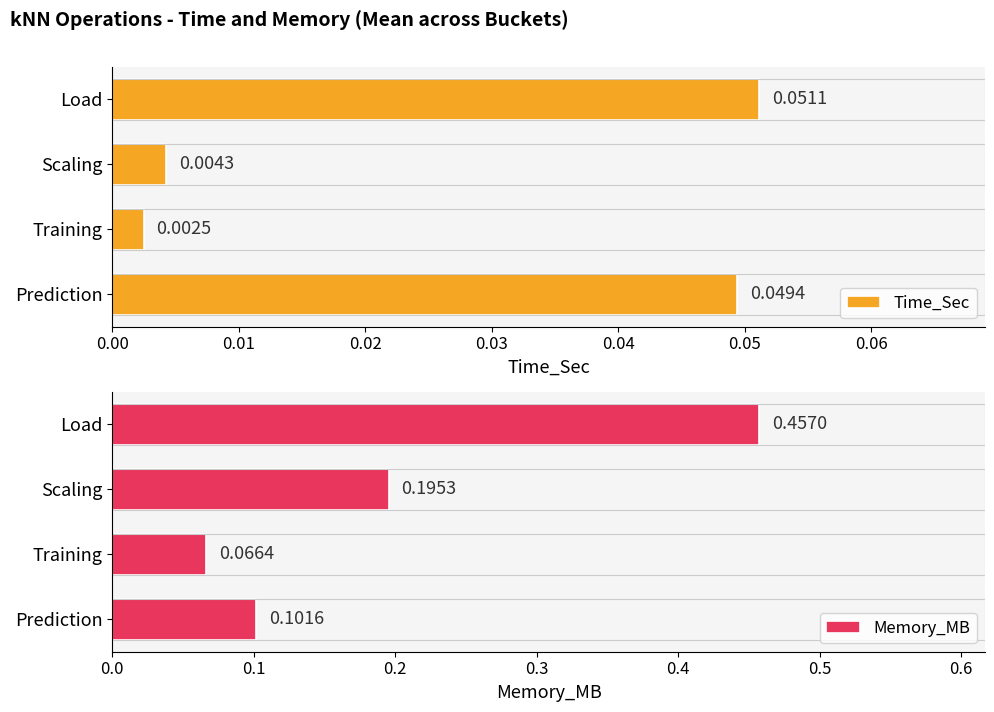

Which category has the lowest value in the Time_Sec series?

Training